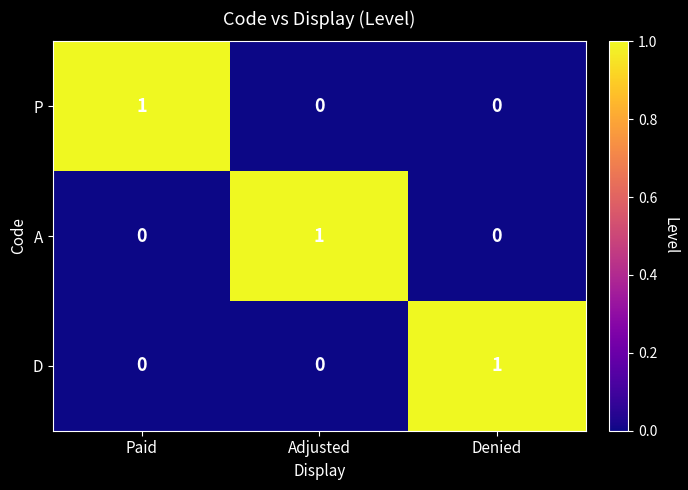

How many A values are between 0 and 1?

3